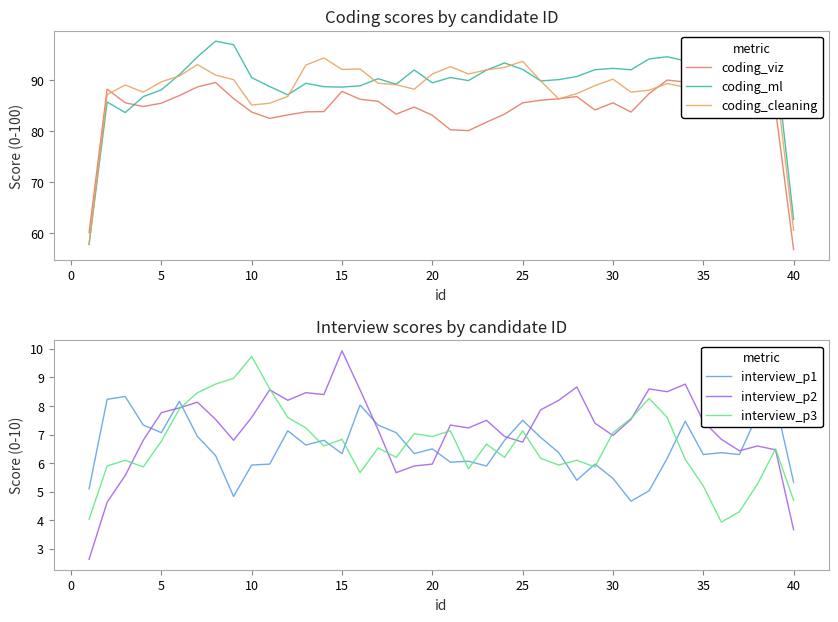

True or false: coding_cleaning has a value of 92.1 at 15.

True